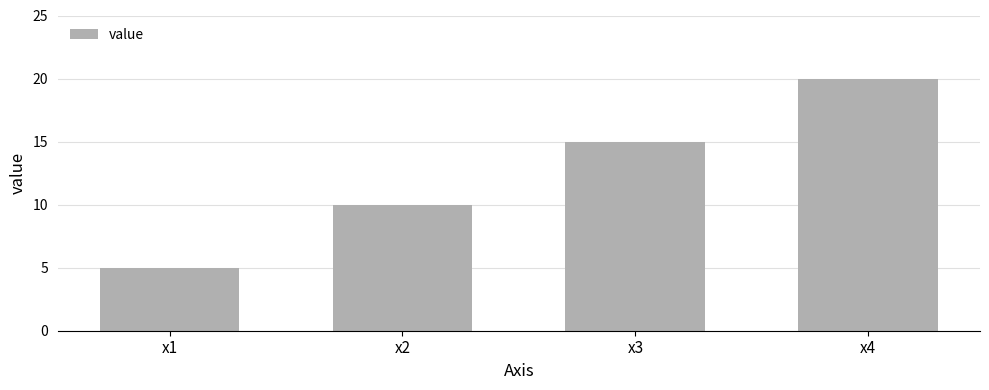

Read the value at x1, to the nearest 5.

5